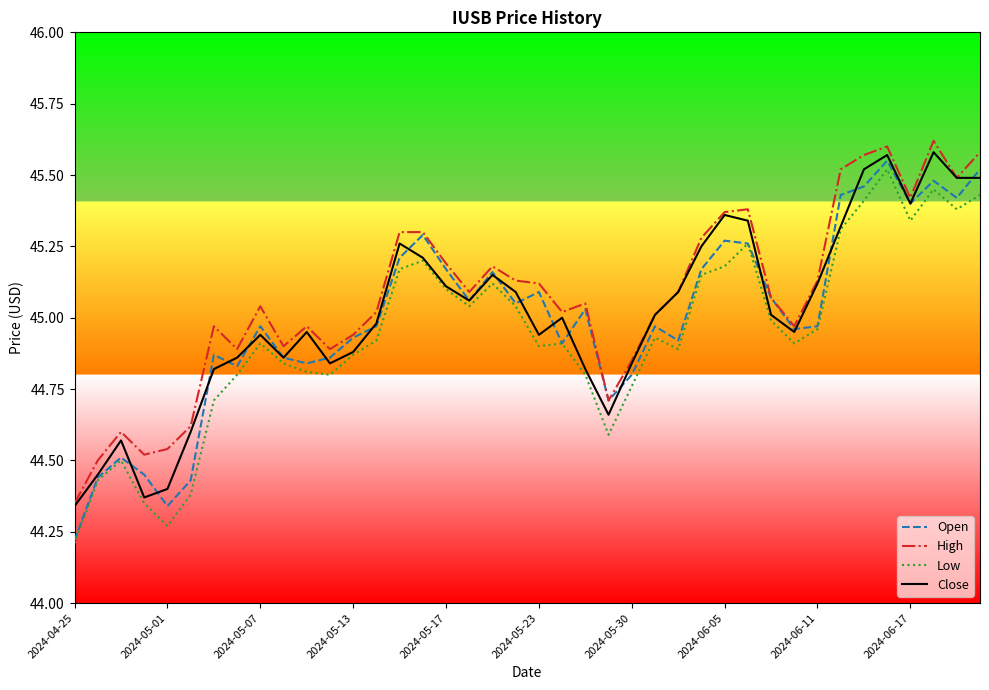

What are all the series names shown in the legend?

Open, High, Low, Close